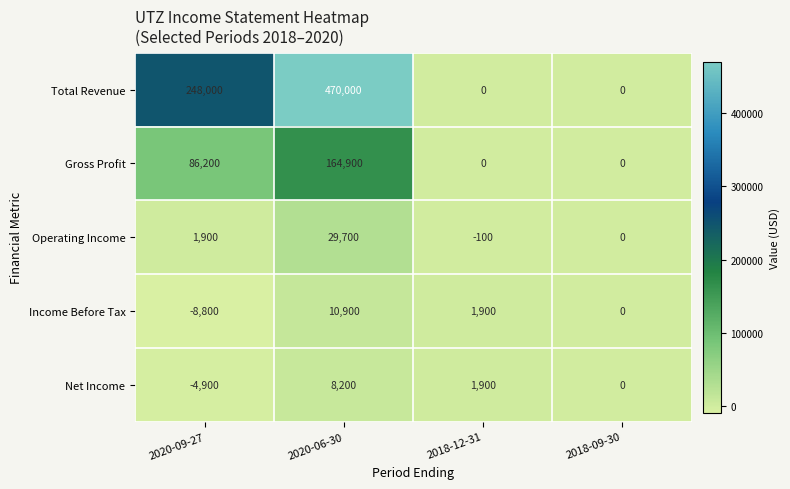

At which category is the sum across all series the highest?

2020-06-30